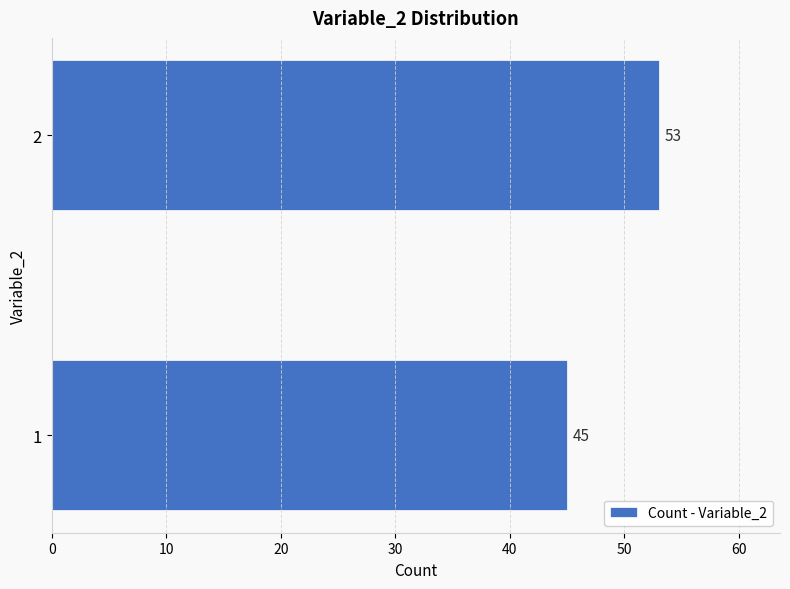

Reading bottom to top, extract all data points from this chart.

1=45	2=53